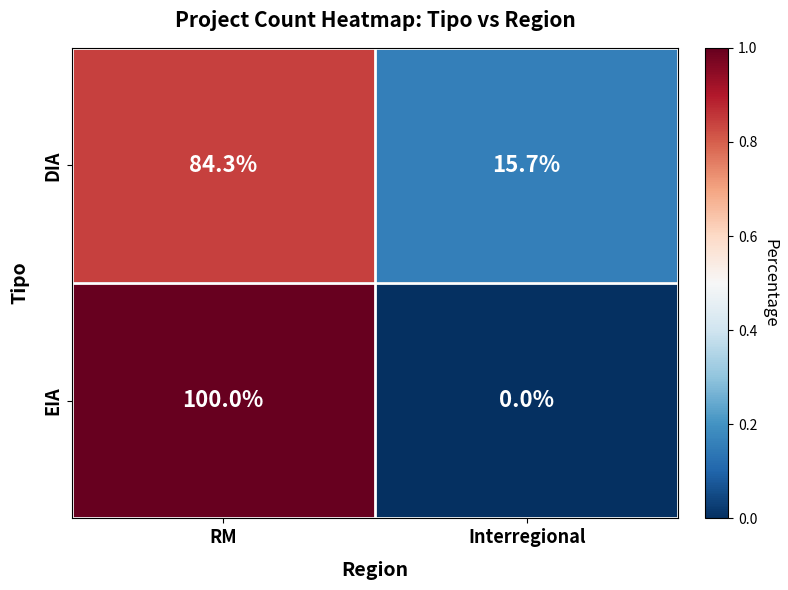

Reading left to right, what are all the values shown in this chart?

DIA: 84.3	15.7
EIA: 100.0	0.0